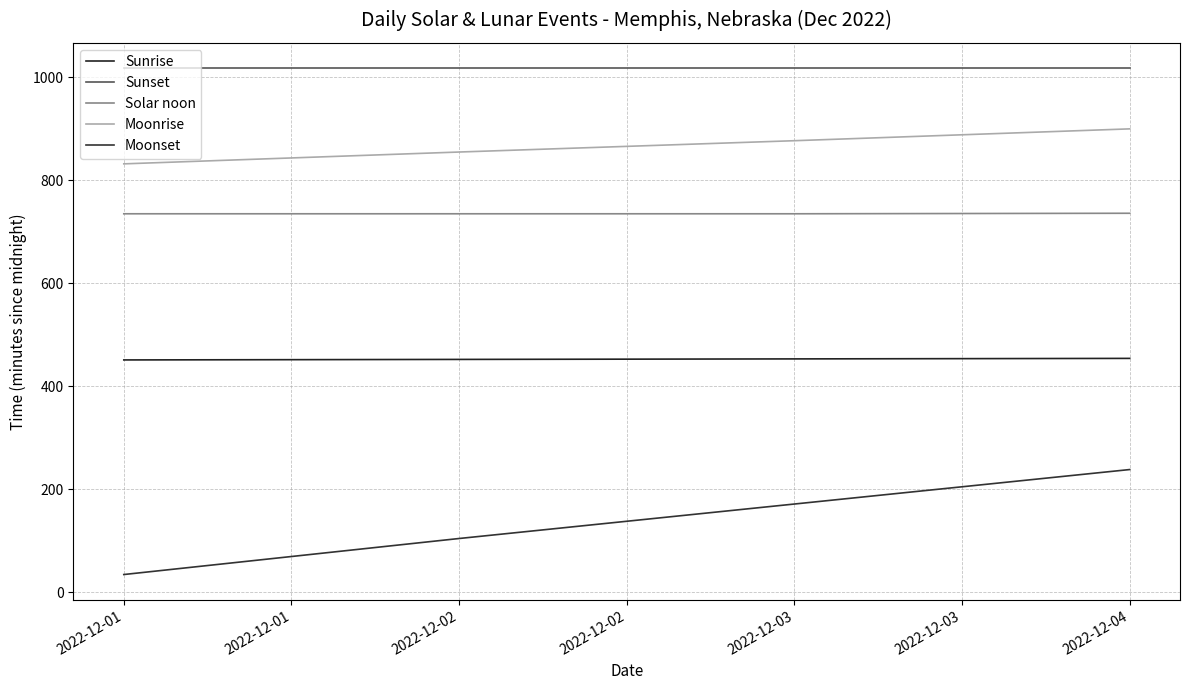

True or false: Sunset and Solar noon cross at least once.

False